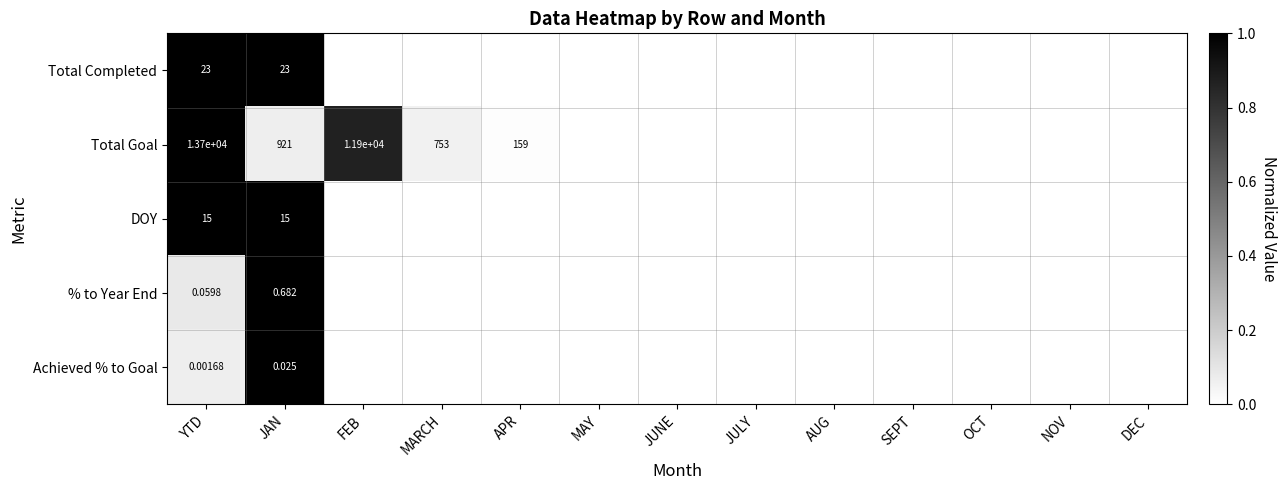

At JAN, list the series in order from smallest to largest.

Achieved % to Goal, % to Year End, DOY, Total Completed, Total Goal